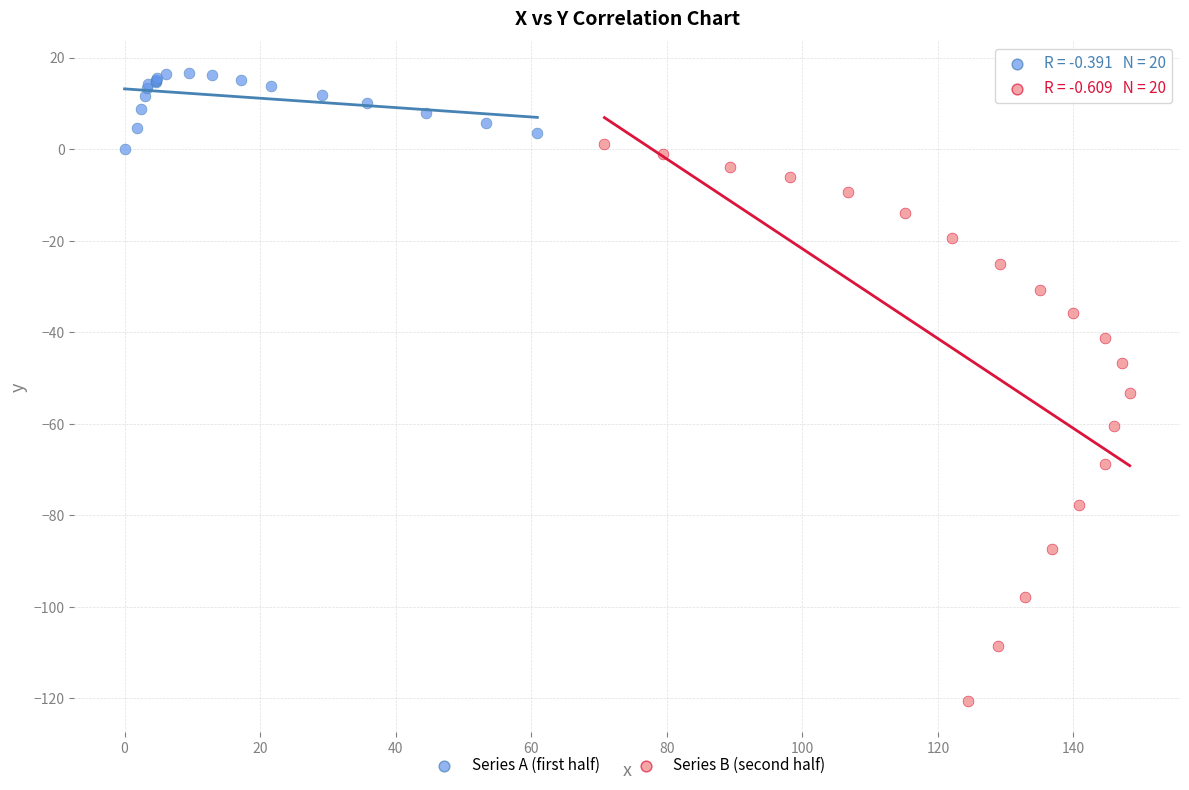

What are all the series names shown in the legend?

Series A (first half), Series B (second half)